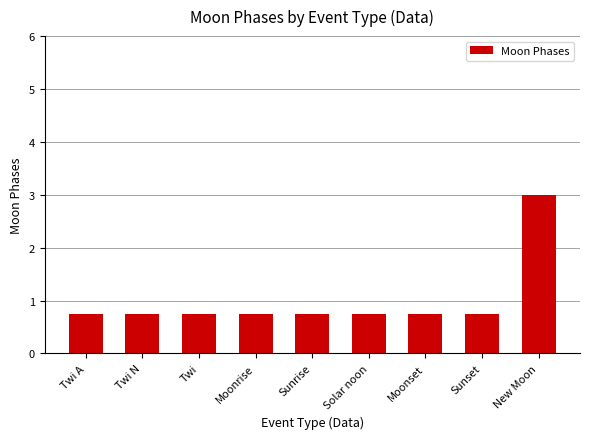

True or false: the data shows 1.0 at New Moon.

False